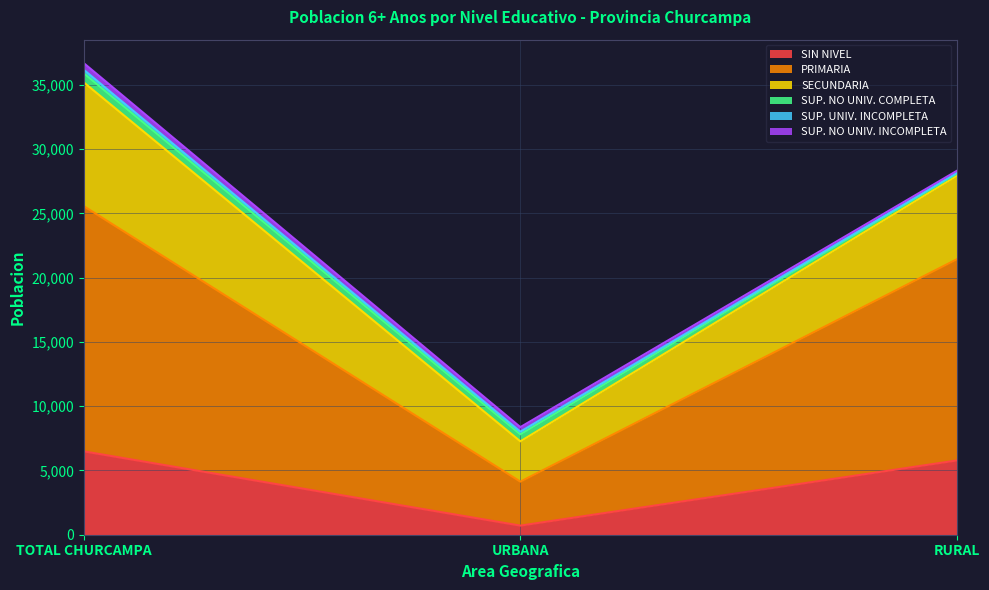

Rank the series by their maximum value, from lowest to highest.

SUP. UNIV. INCOMPLETA, SUP. NO UNIV. INCOMPLETA, SUP. NO UNIV. COMPLETA, SIN NIVEL, SECUNDARIA, PRIMARIA